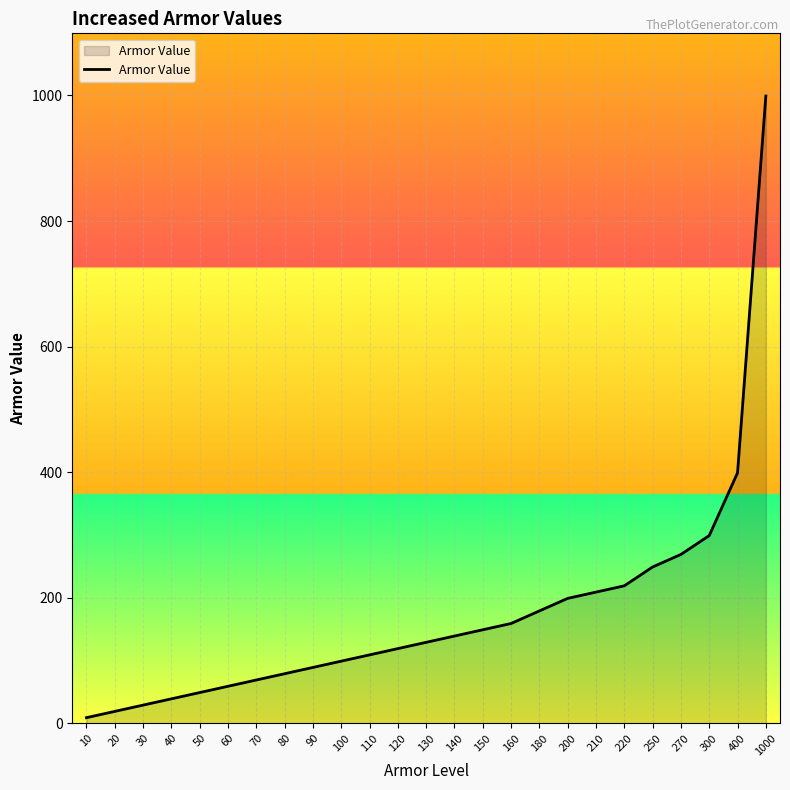

Reading left to right, extract all data points from this chart.

10=9	20=19	30=29	40=39	50=49	60=59	70=69	80=79	90=89	100=99	110=109	120=119	130=129	140=139	150=149	160=159	180=179	200=199	210=209	220=219	250=249	270=269	300=299	400=399	1000=999